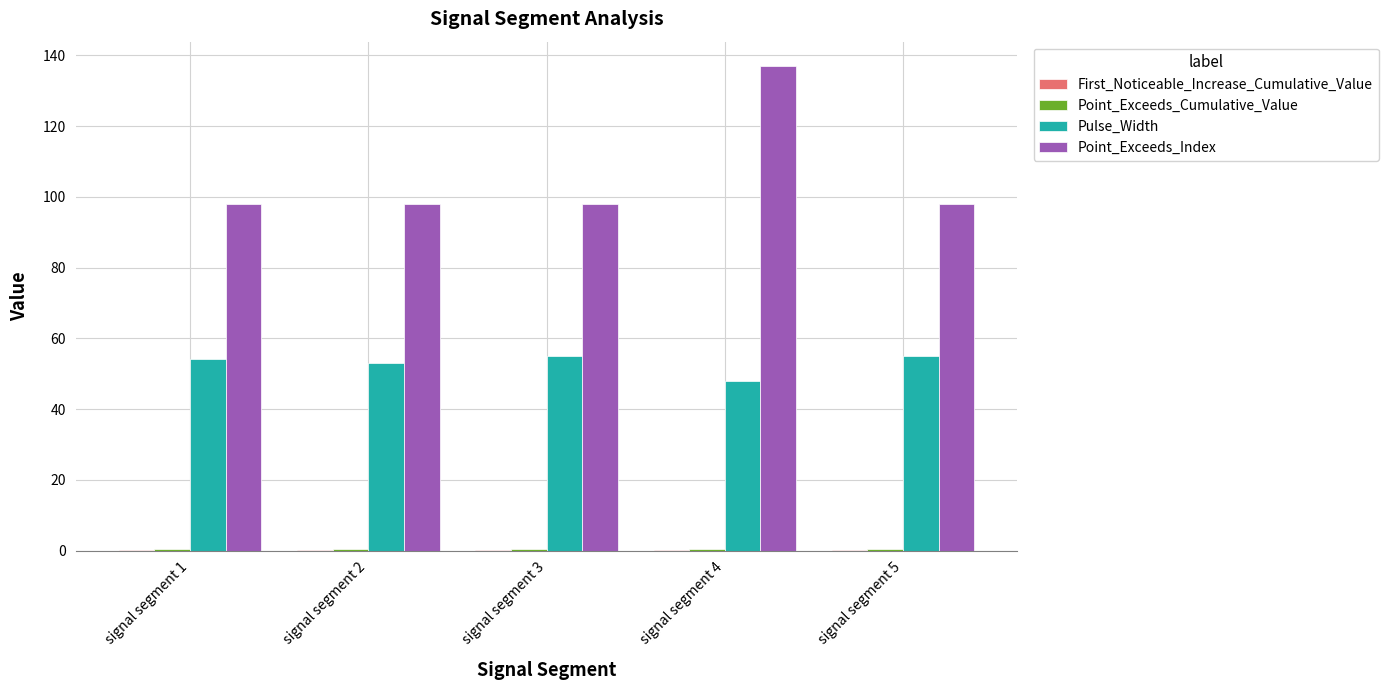

Which series changed the most between signal segment 1 and signal segment 4?

Point_Exceeds_Index